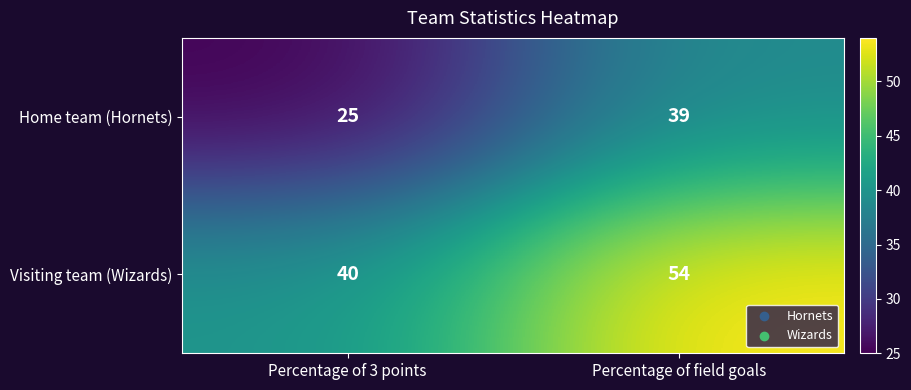

What is the total value across all series at Percentage of field goals?

93